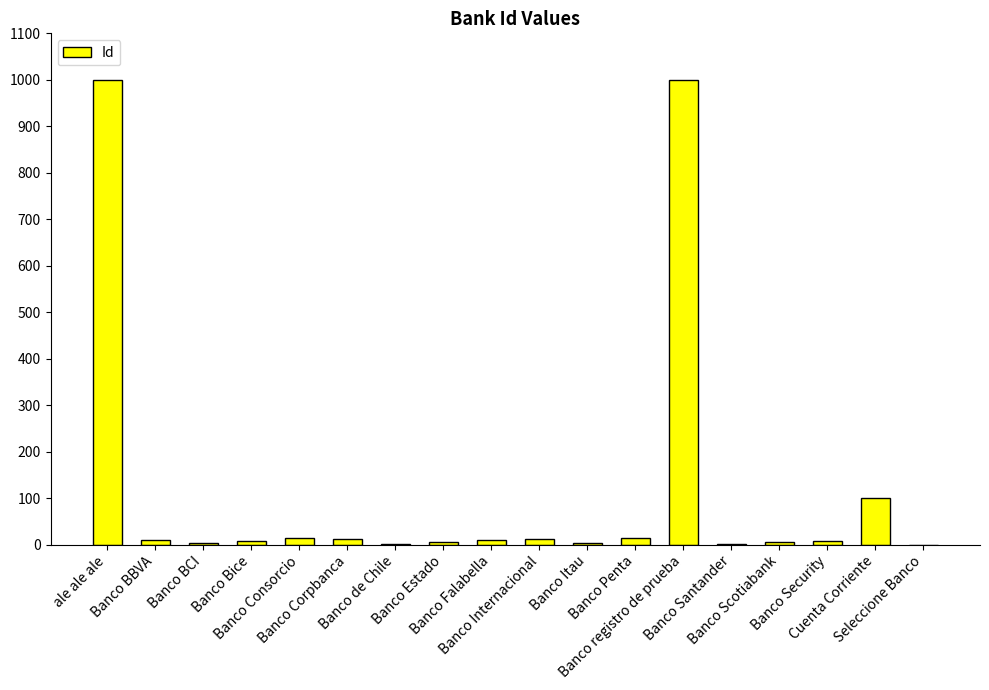

The value at Banco Estado is 6. True or false?

True